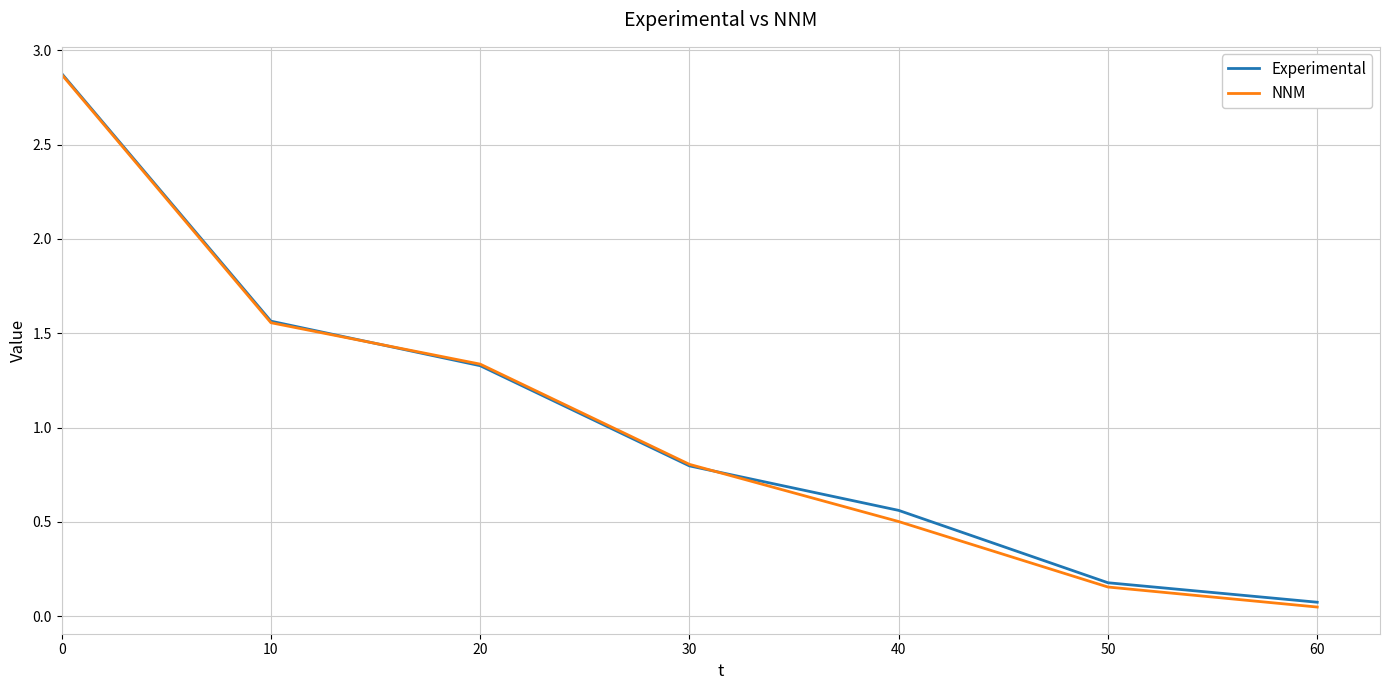

Which series changed the most between 0 and 50?

NNM